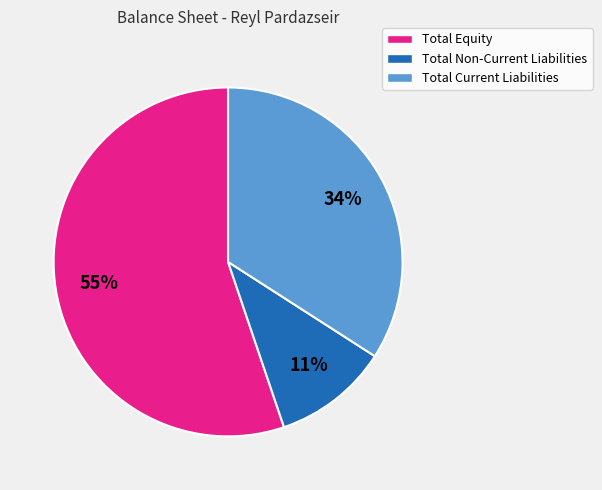

Which has a higher value, Total Non-Current Liabilities or Total Equity?

Total Equity